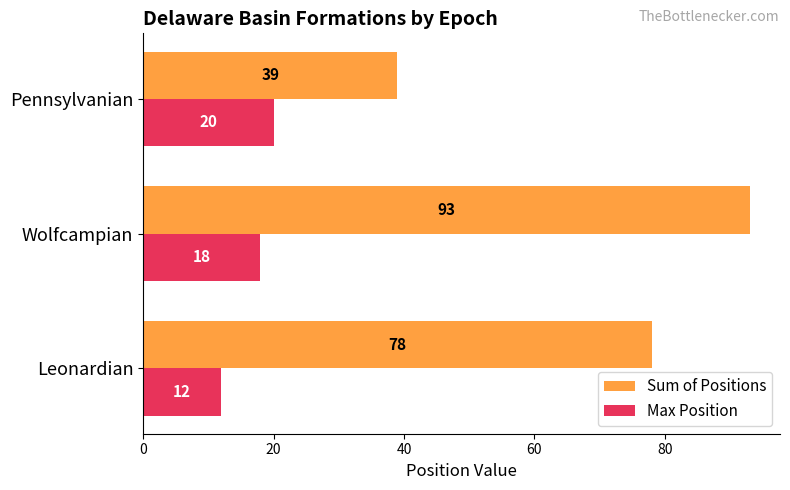

List the series in order of their overall mean, lowest first.

Max Position, Sum of Positions